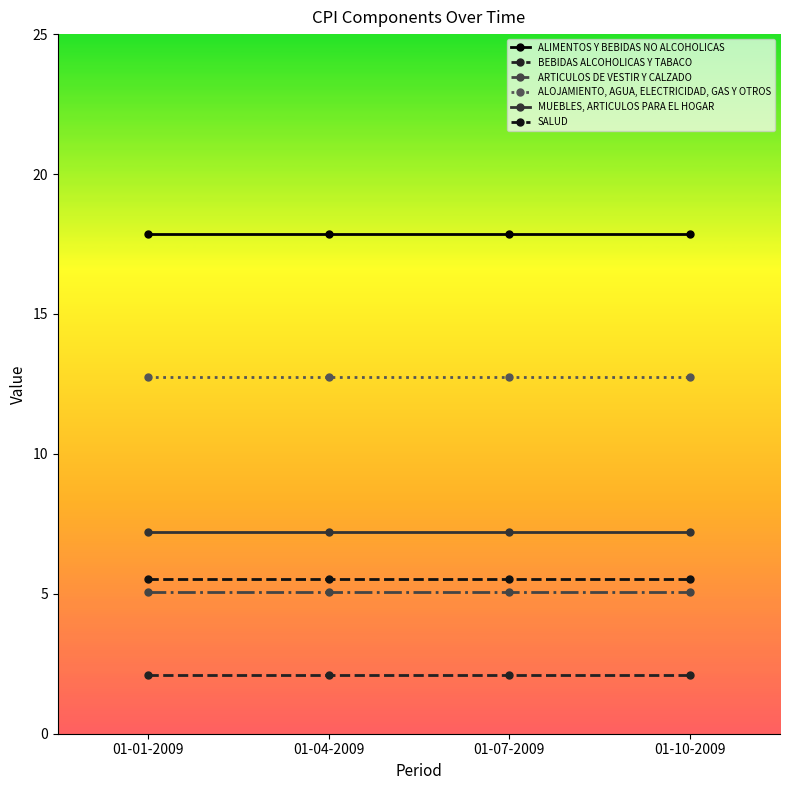

At which label is ALIMENTOS Y BEBIDAS NO ALCOHOLICAS closest to 17?

01-01-2009